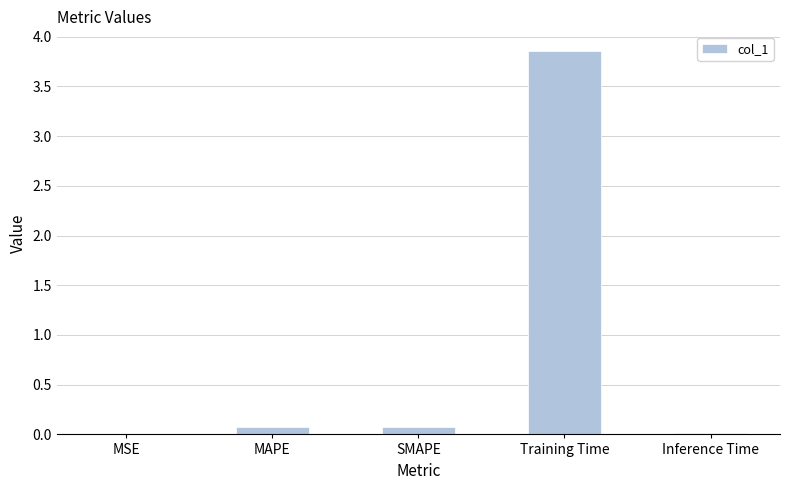

What is the sum of all values?

4.0